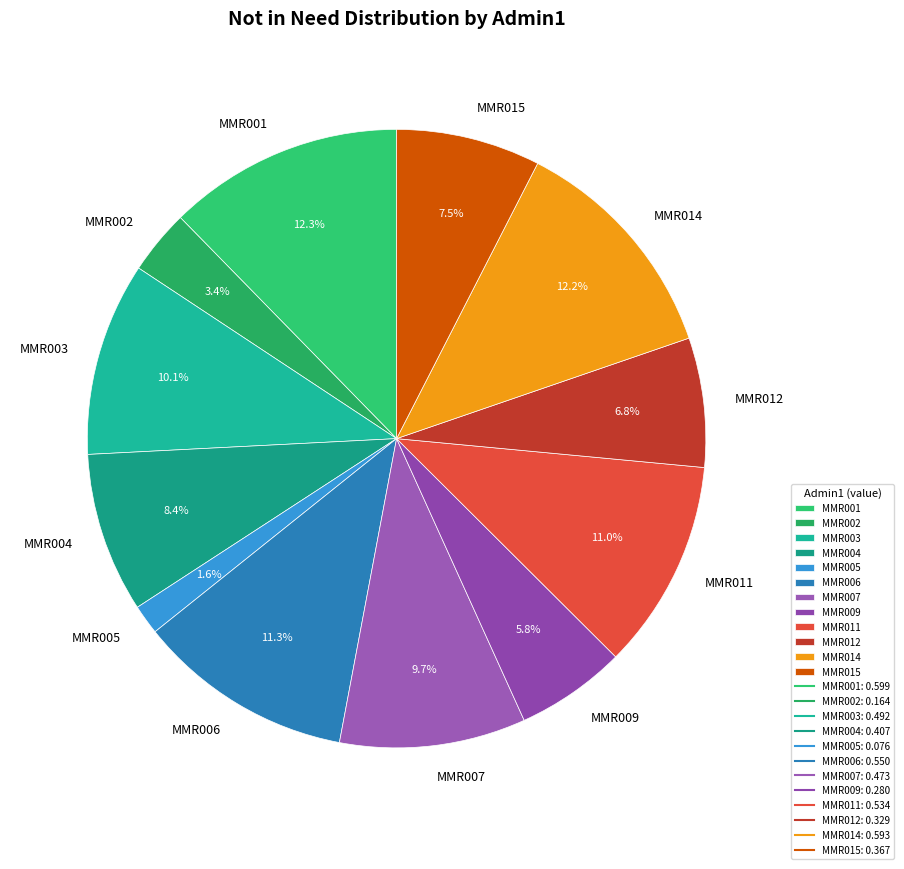

How many segments does this pie chart have?

12